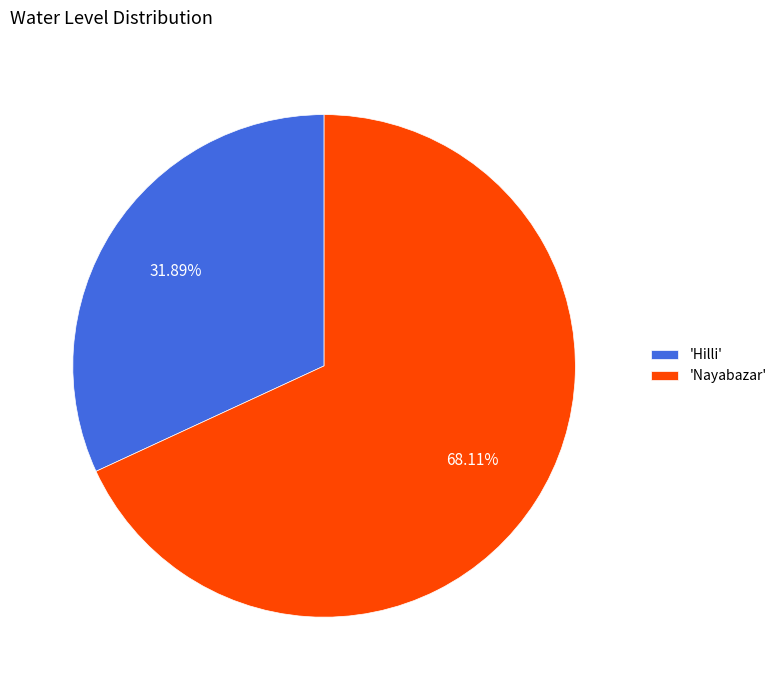

Between 'Hilli' and 'Nayabazar', which is larger?

'Nayabazar'